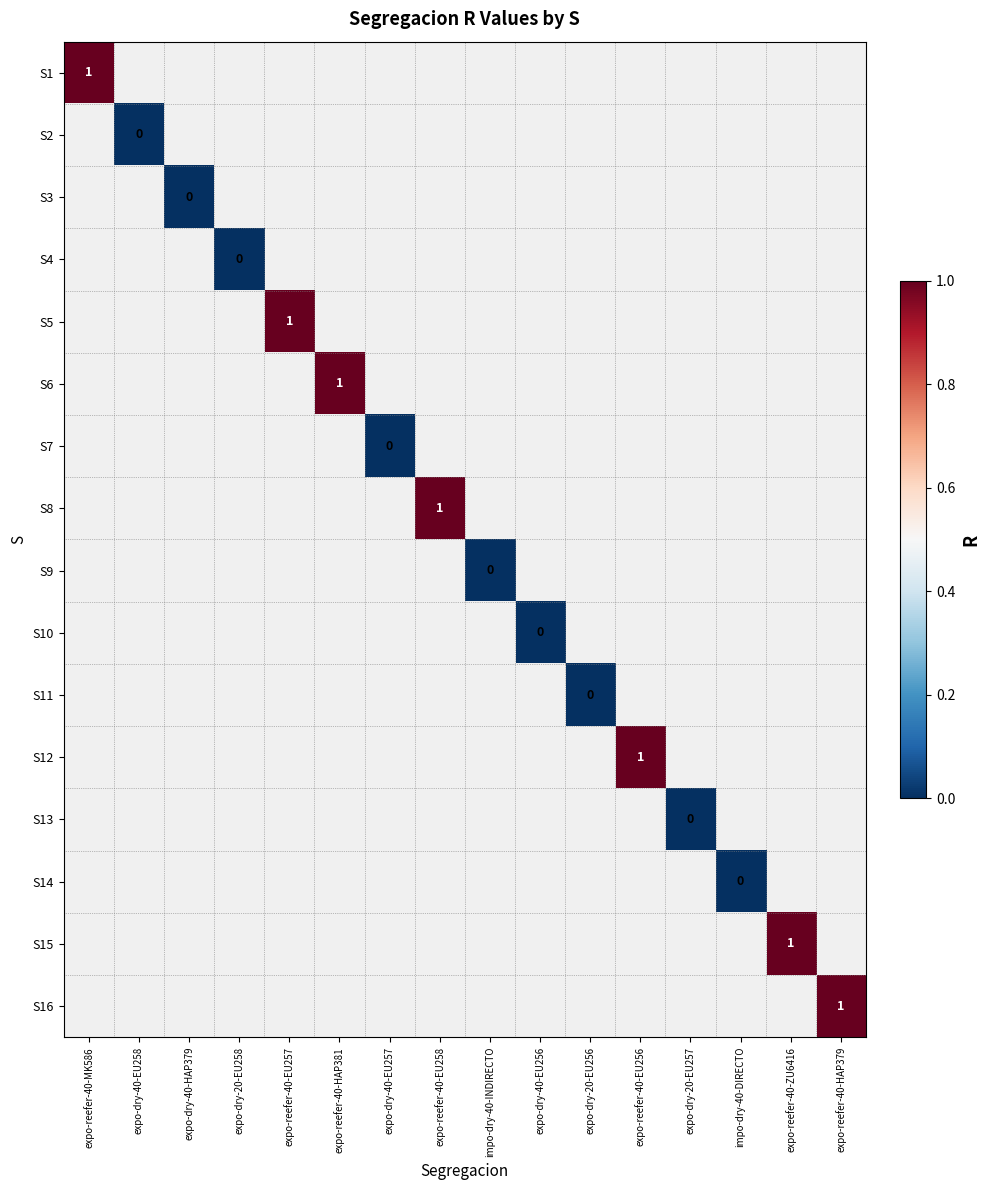

At which category does the chart reach its minimum across all series?

expo-dry-40-EU258